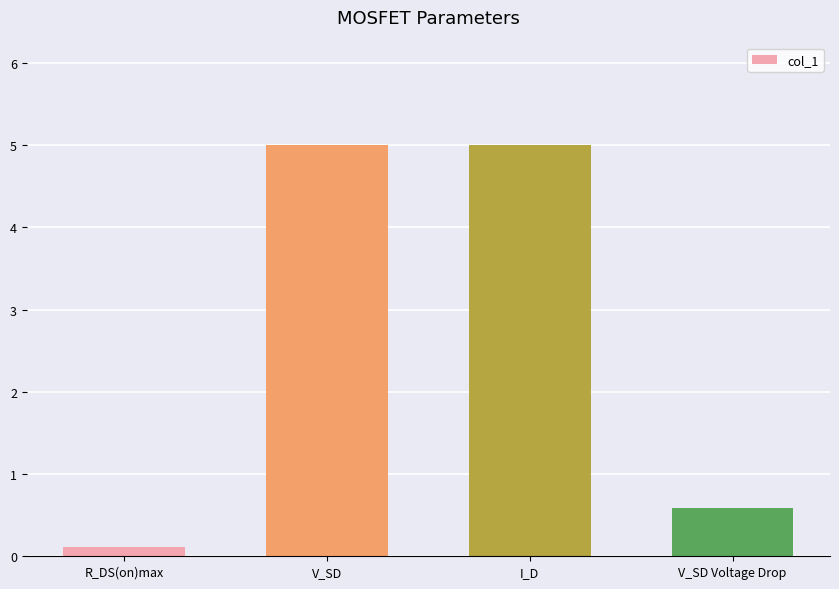

Which category has the lowest value across all series?

R_DS(on)max